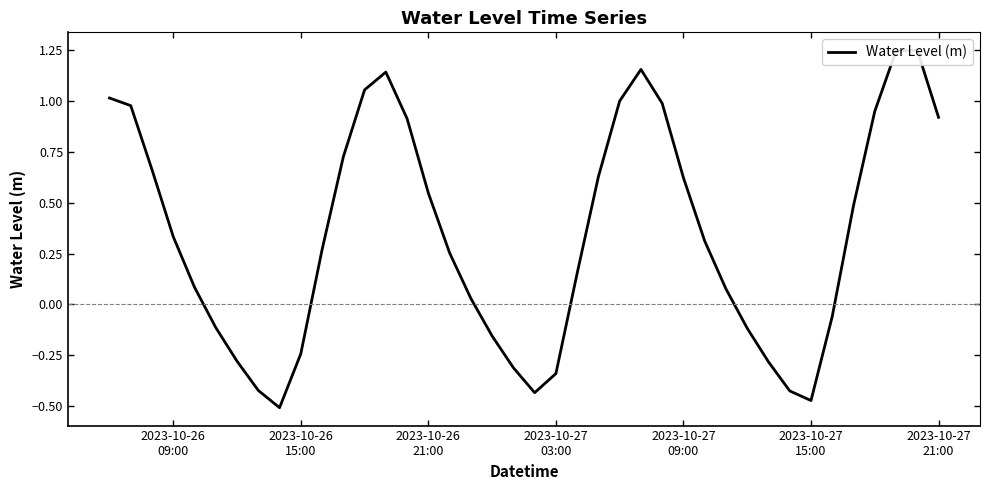

What is the difference between the maximum and minimum values?

1.8